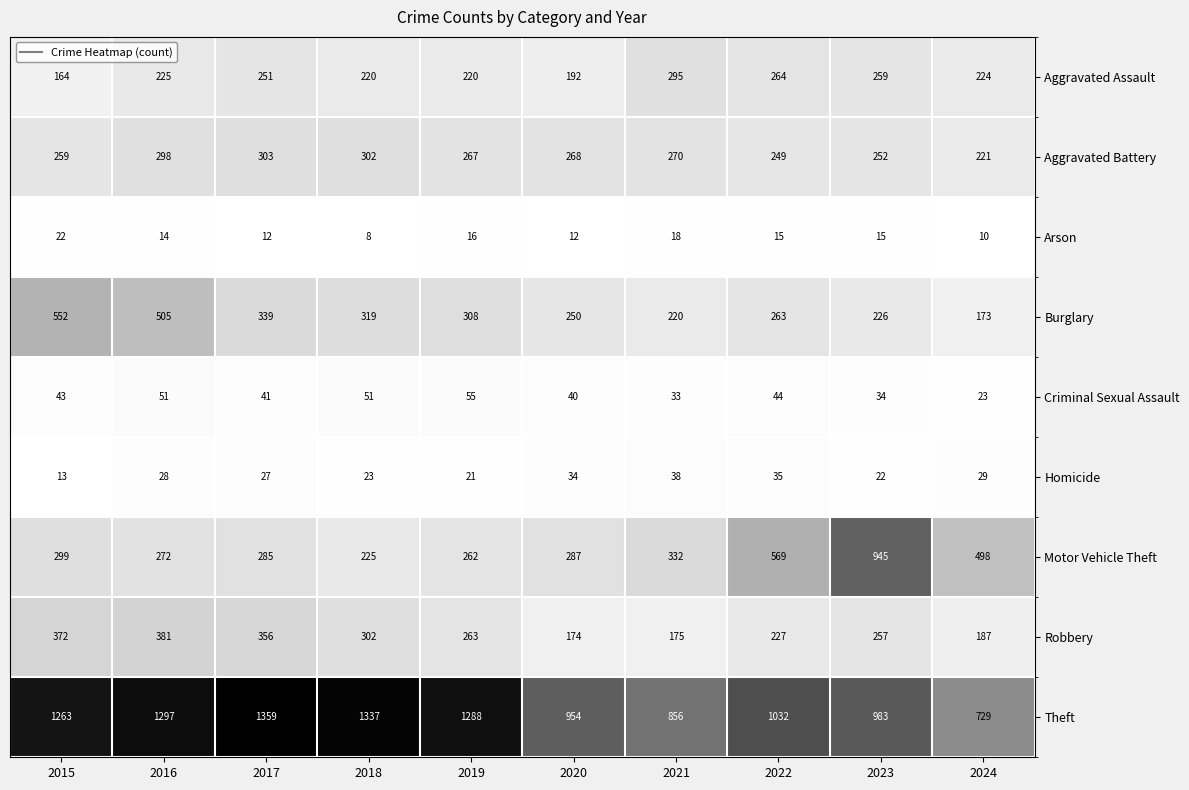

Where is Burglary nearest to the value 362?

2017